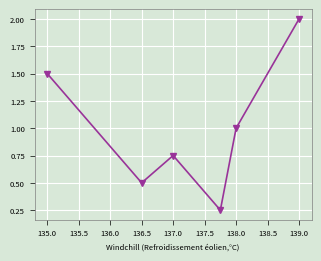

How many lines are shown in the chart?

1